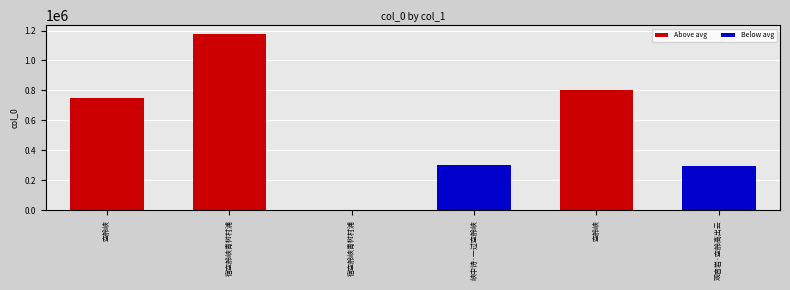

Which category has the highest value across all series?

宿空舲峡青树村浦